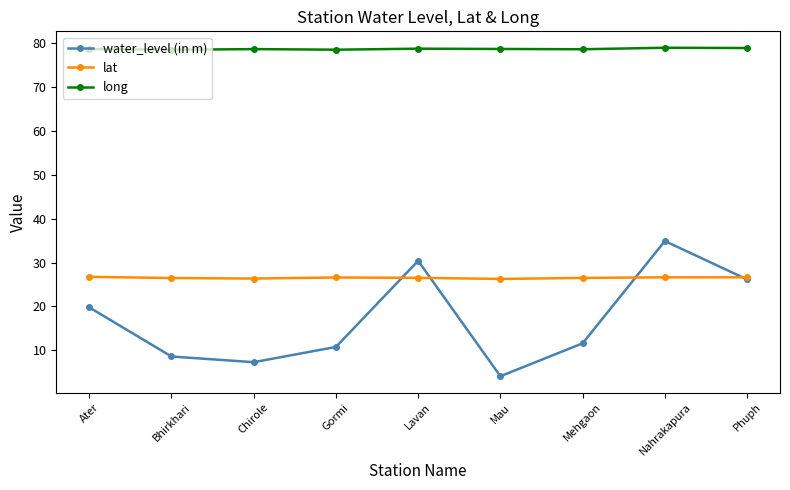

Rank the series by their maximum value, from lowest to highest.

lat, water_level (in m), long